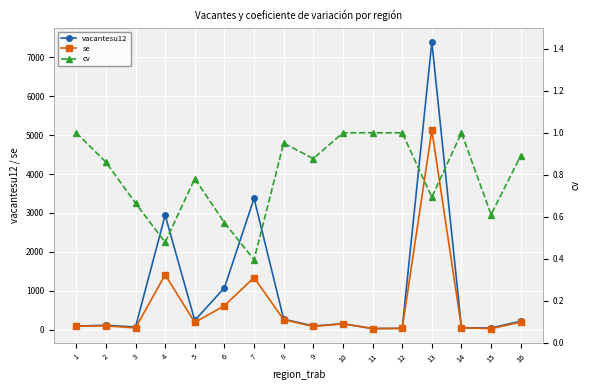

Which has a higher value, 9 or 13?

13